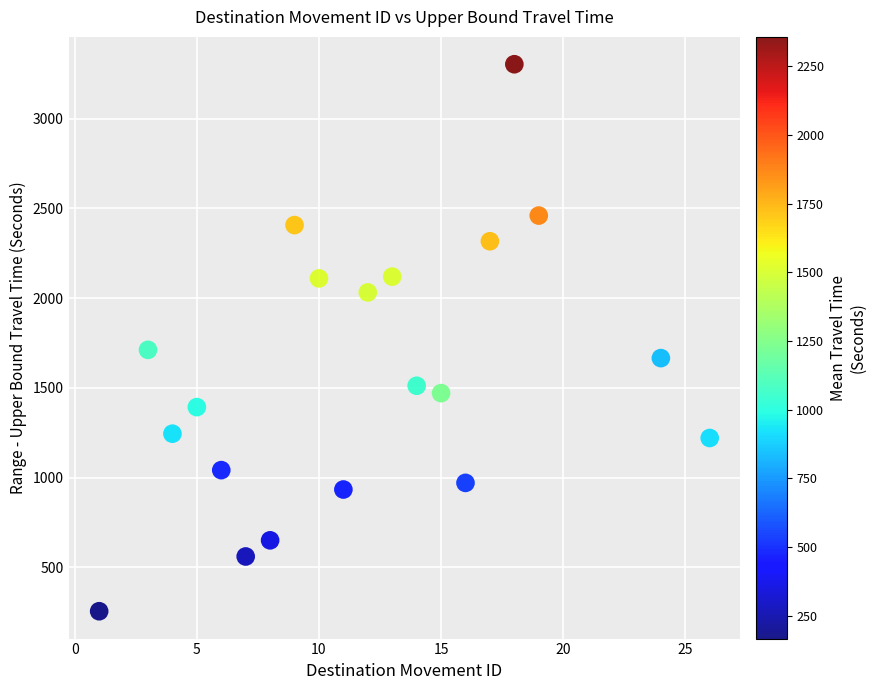

What is the range of Y values (max minus min)?

3047